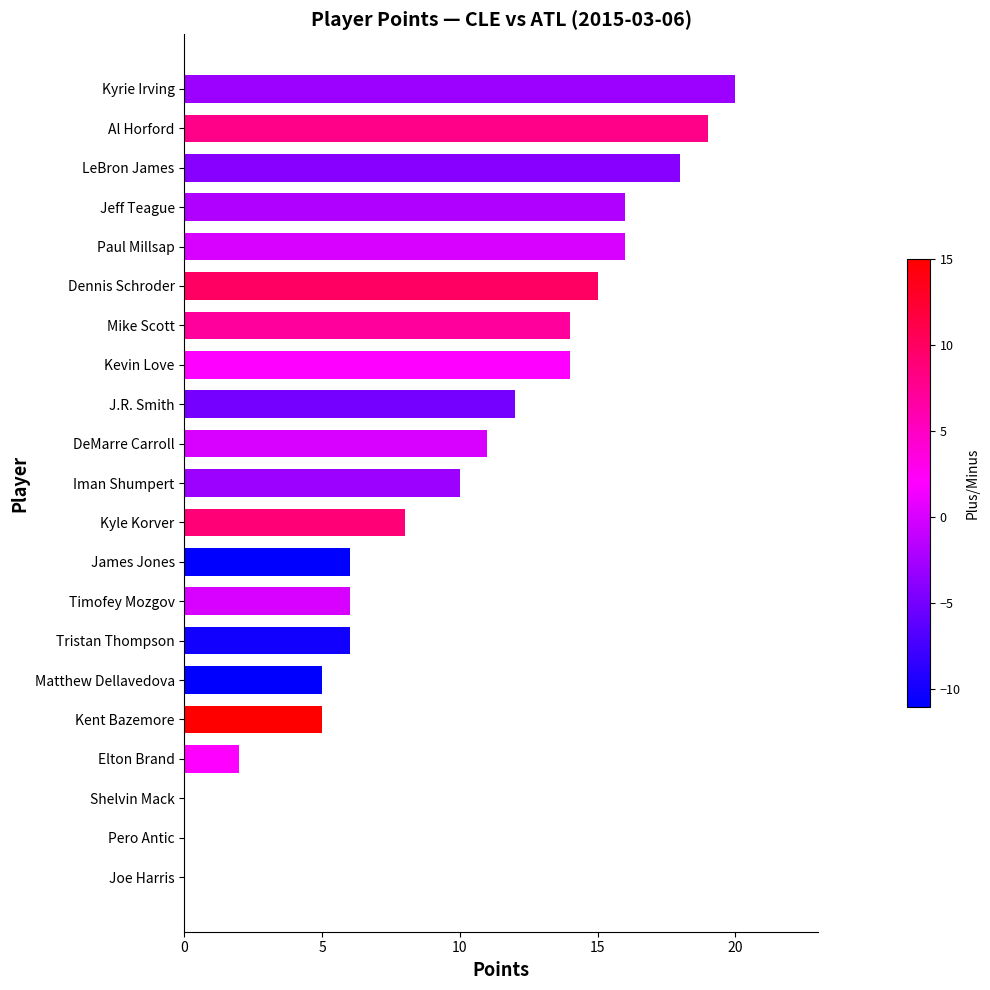

Is it true that the value at Pero Antic is -12?

False